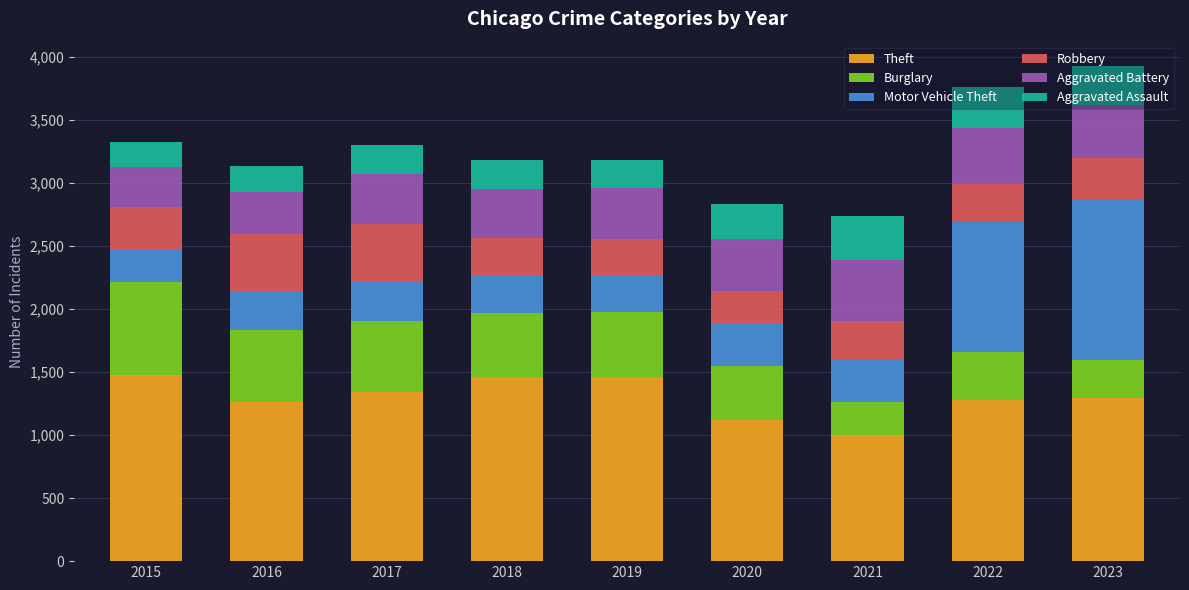

How many bars are there in total?

9